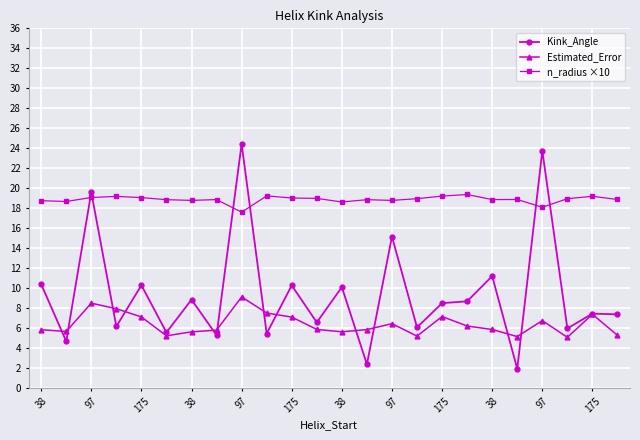

What is the value of the n_radius ×10 point at the 15th from the left?

18.8